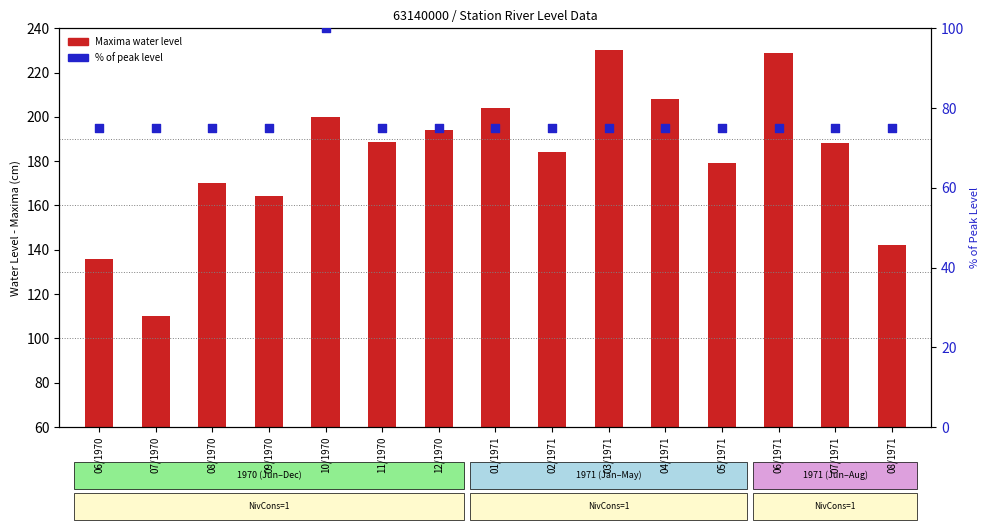

Is the value of % of max level at 09/1970 greater than the value of Maxima (cm) at 04/1971?

No